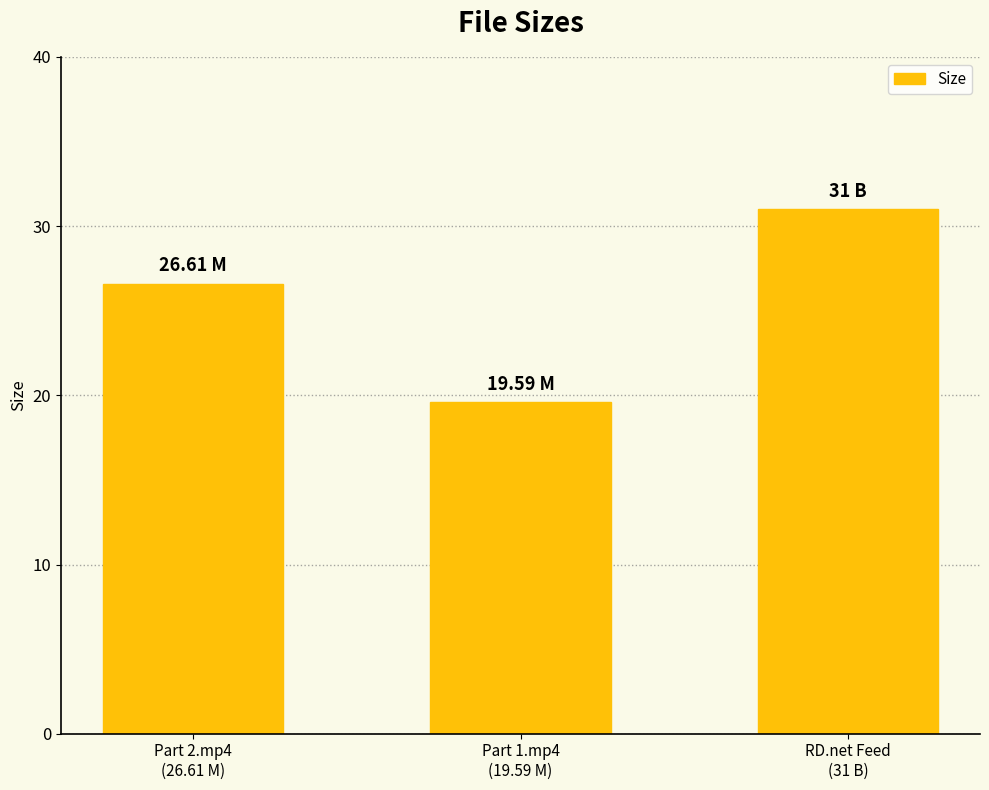

How many categories are shown in the chart?

3